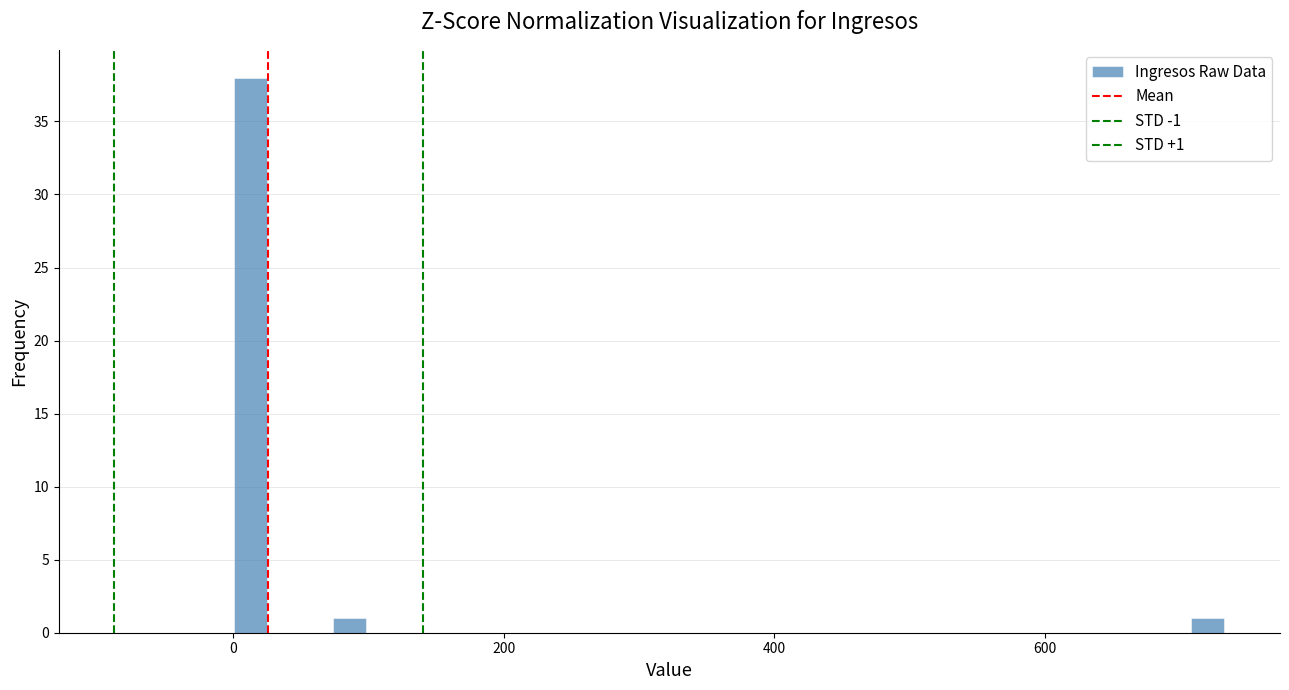

Read against the x-axis, roughly where is the centre of the tallest bar?

20